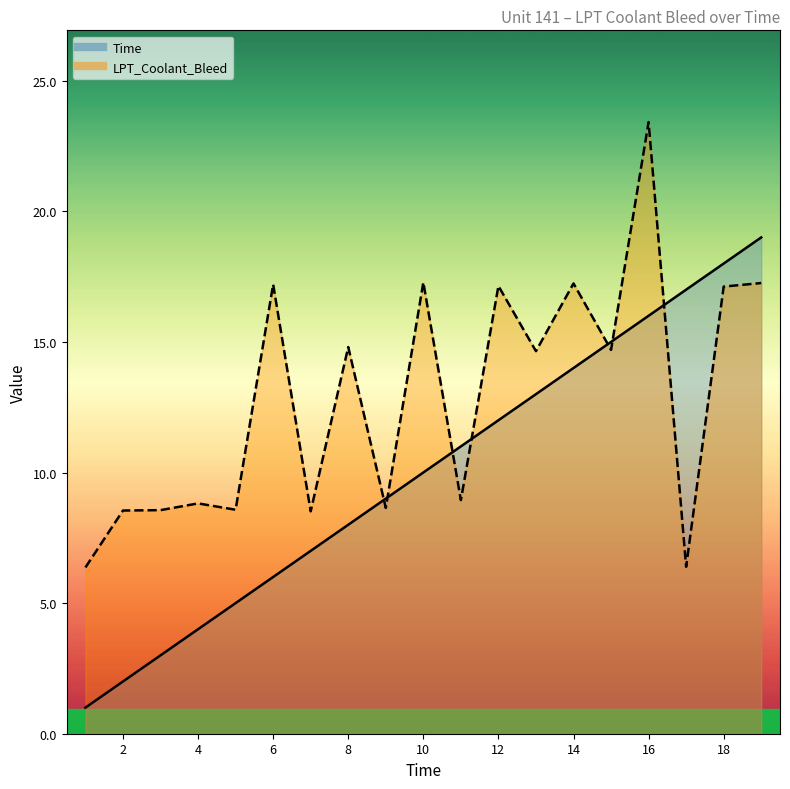

Reading right to left, transcribe all the data shown in this chart.

Time: 19=19.0	18=18.0	17=17.0	16=16.0	15=15.0	14=14.0	13=13.0	12=12.0	11=11.0	10=10.0	9=9.0	8=8.0	7=7.0	6=6.0	5=5.0	4=4.0	3=3.0	2=2.0	1=1.0
LPT_Coolant_Bleed: 19=17.3	18=17.1	17=6.4	16=23.4	15=14.7	14=17.2	13=14.6	12=17.1	11=8.9	10=17.3	9=8.6	8=14.8	7=8.5	6=17.2	5=8.6	4=8.8	3=8.6	2=8.5	1=6.4